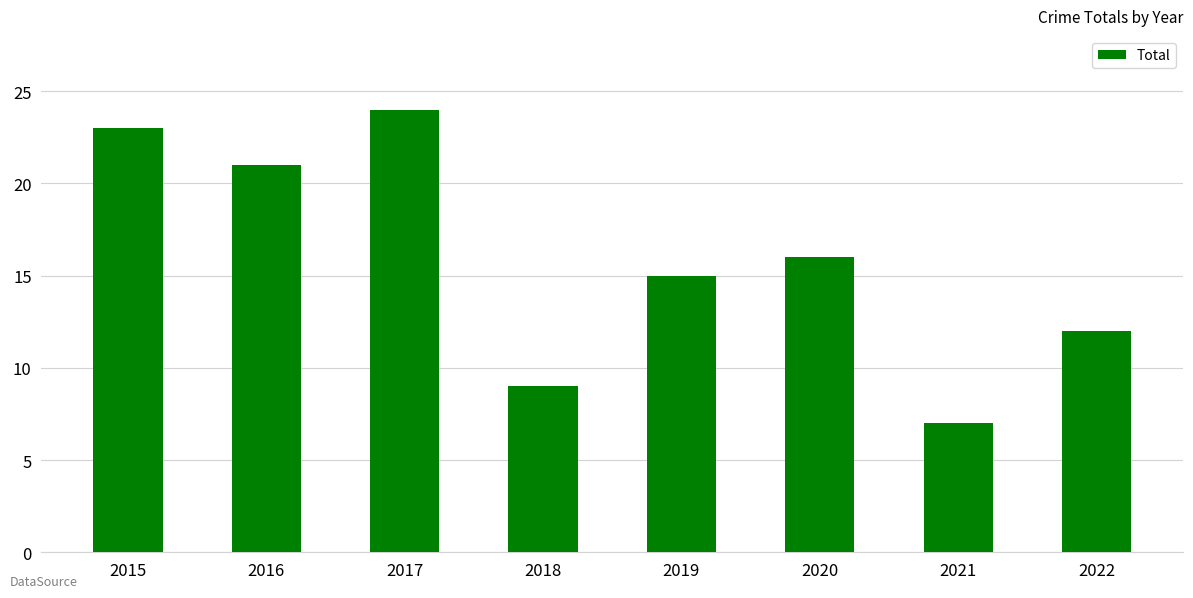

The value at 2017 is 12. True or false?

False